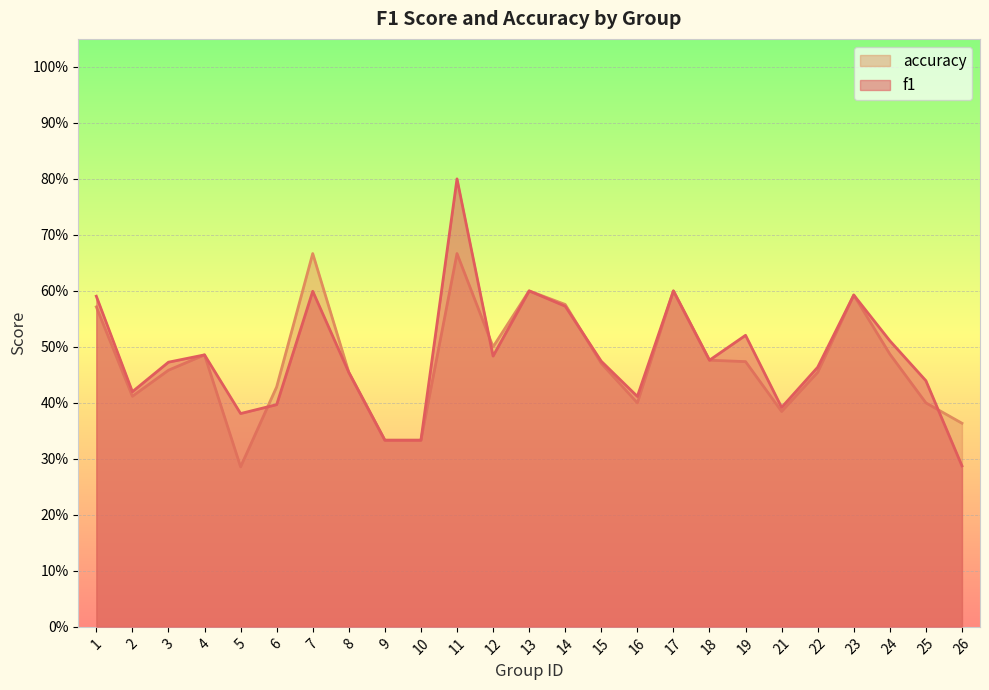

Where is the first local maximum for accuracy?

4